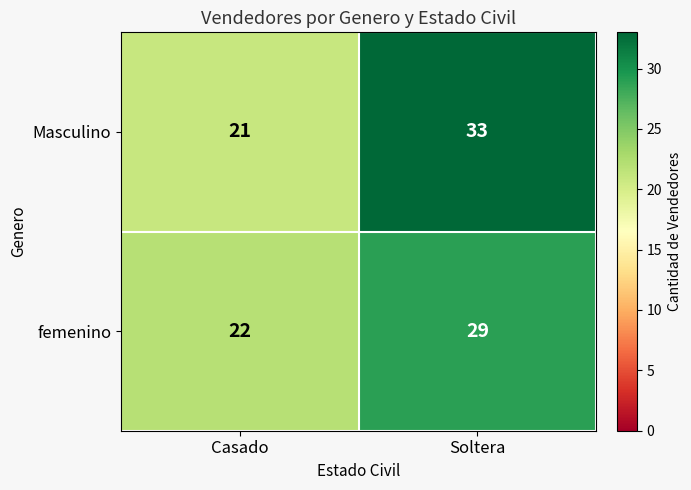

Which series changed the most between Casado and Soltera?

Masculino